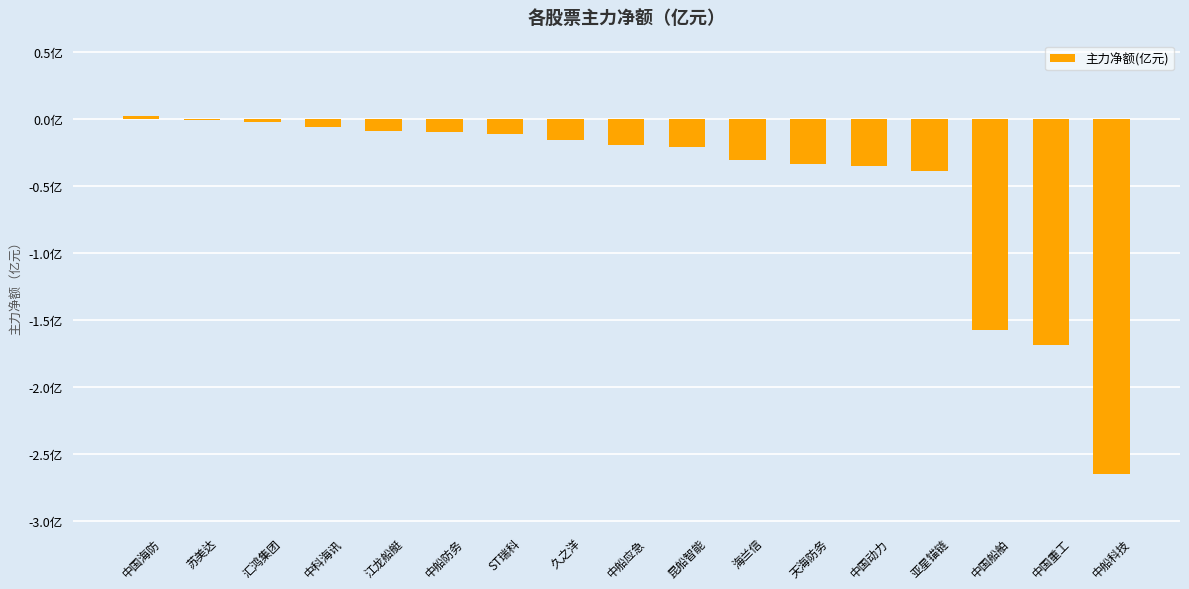

Are the bars horizontal?

No